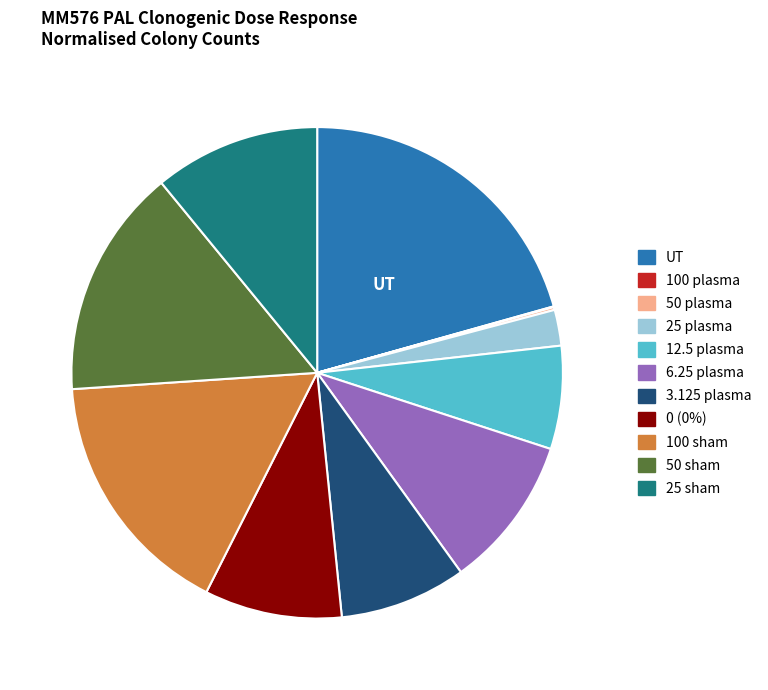

Is it true that 6.25 plasma is 1% of the pie?

False